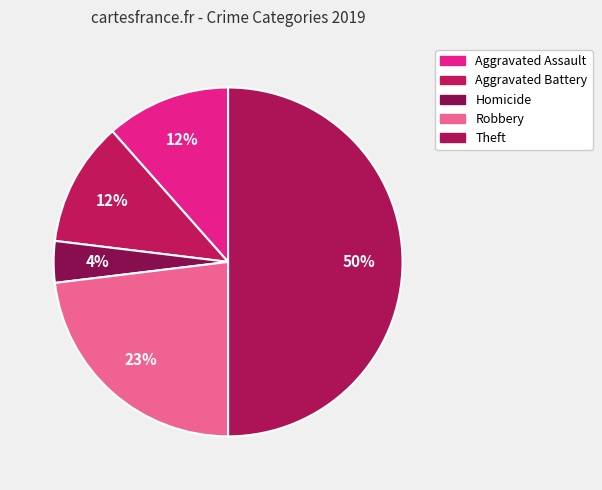

How many slices are in this pie chart?

5